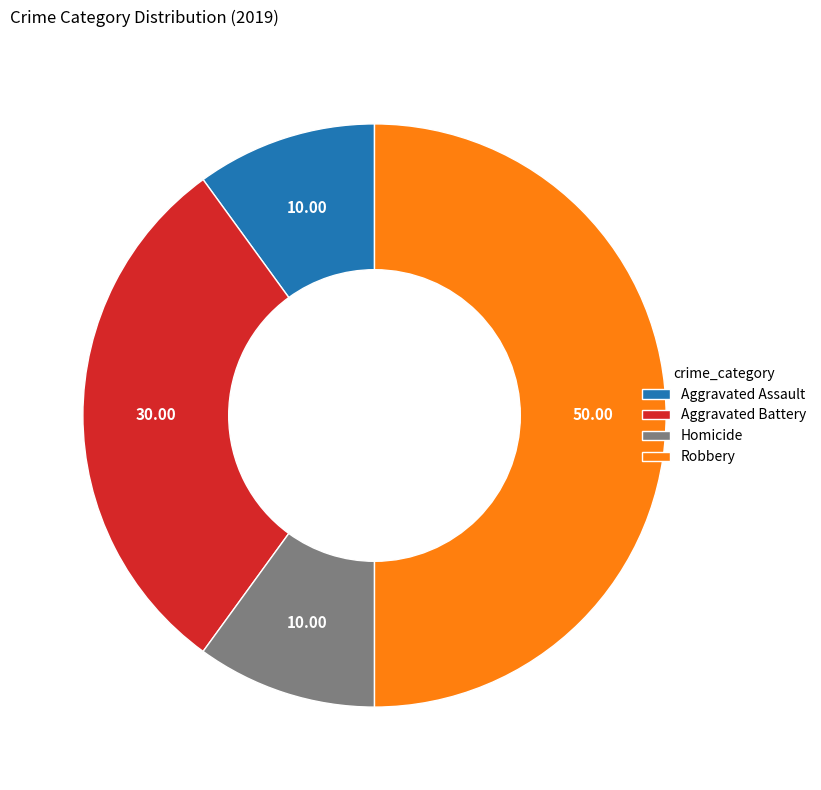

Does Homicide represent more than half of the total?

No